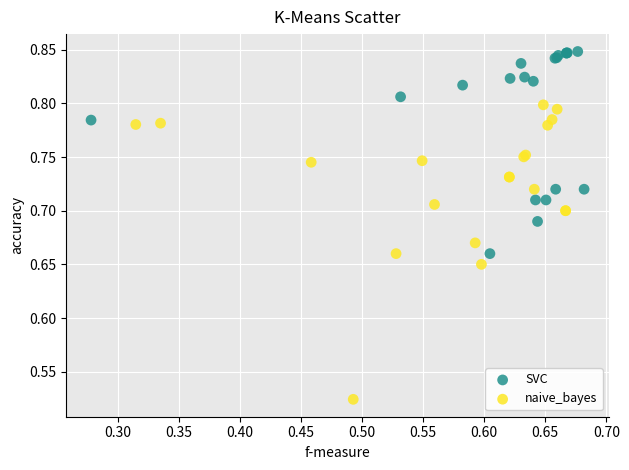

Which series contains the lowest Y value?

naive_bayes